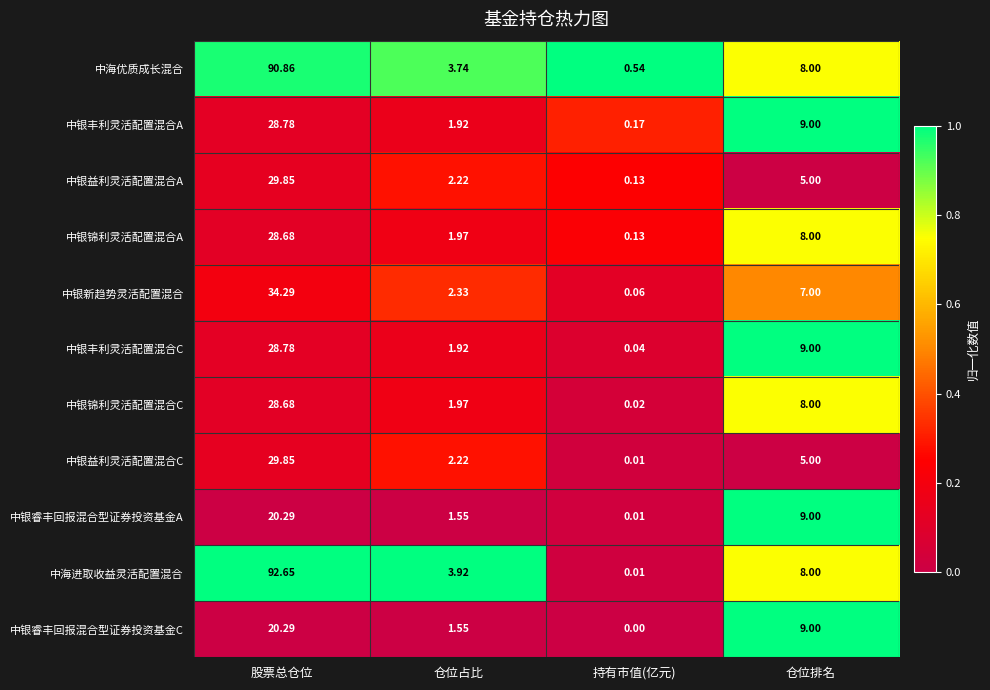

Between 持有市值(亿元) and 仓位排名, which series saw the biggest shift?

中银睿丰回报混合型证券投资基金C